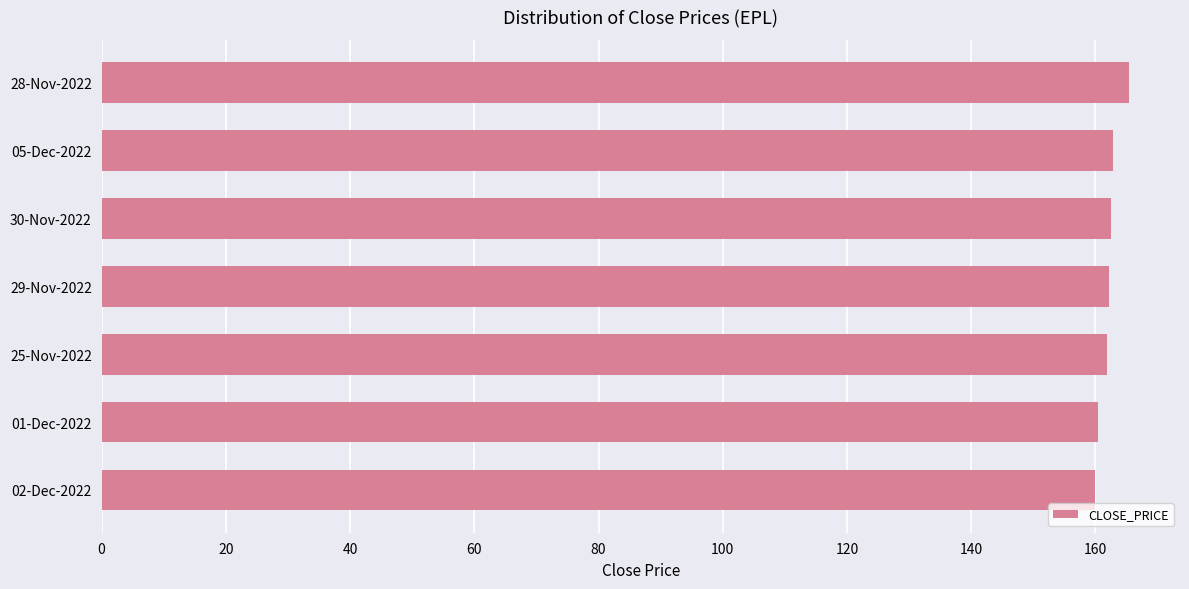

What is the value of the 2nd bar from the top?

162.9